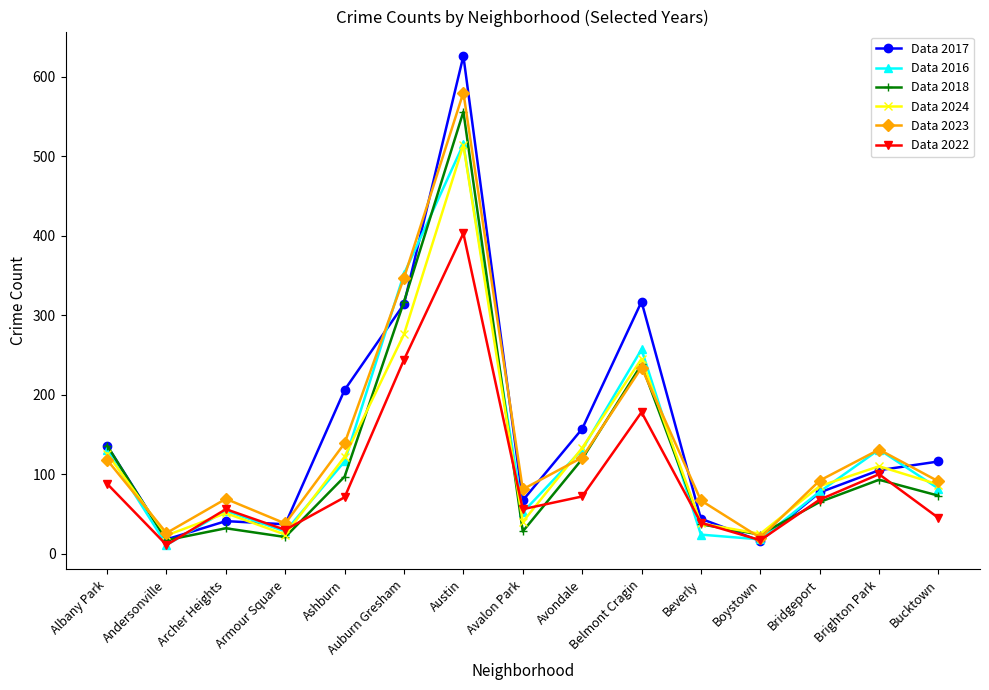

Which label corresponds to the largest value in the chart?

Austin